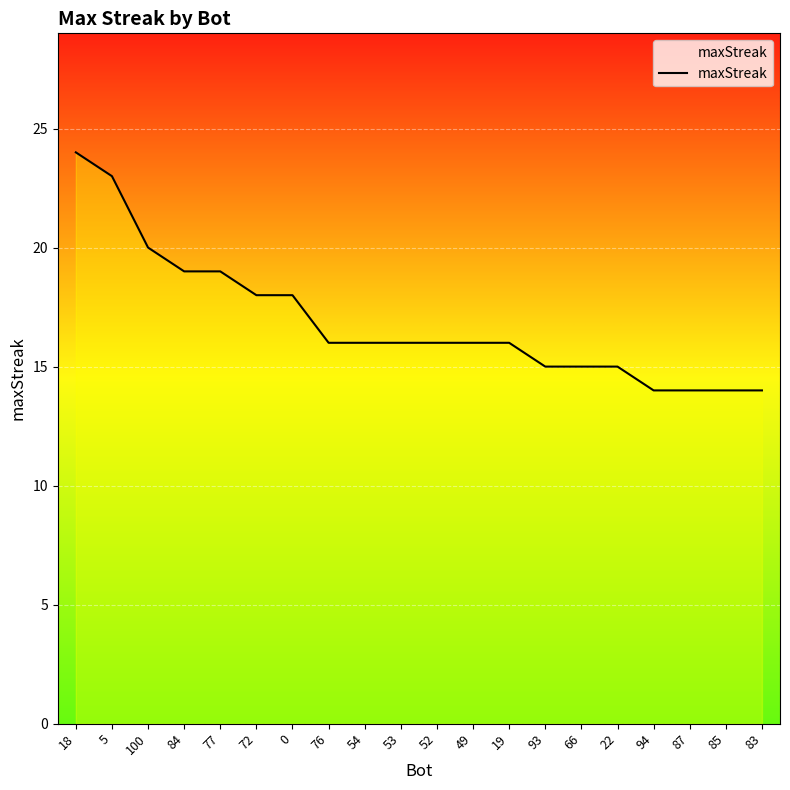

What position from the right is 0?

14